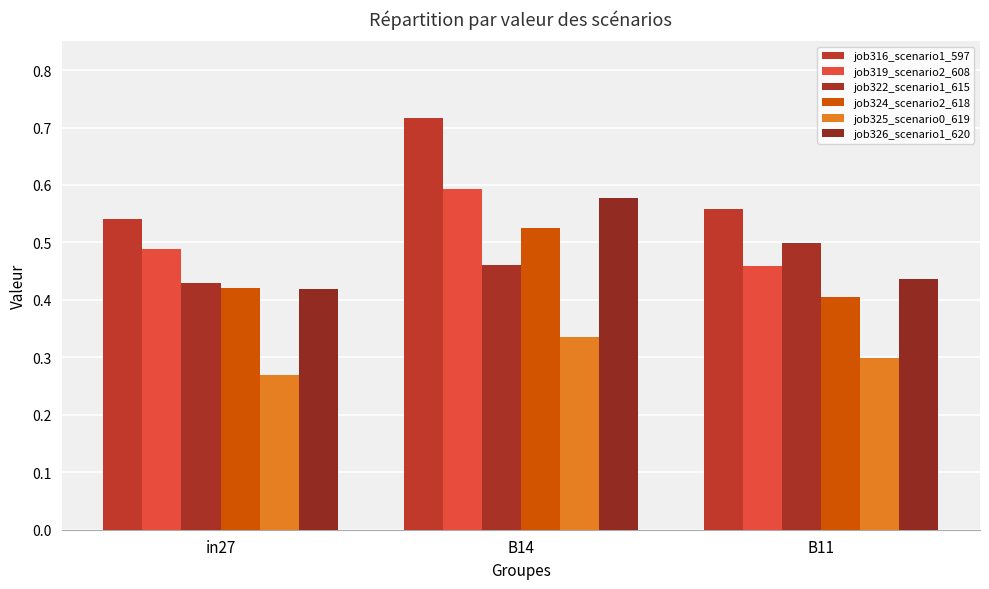

Rank the categories by job319_scenario2_608 value from lowest to highest.

B11, in27, B14